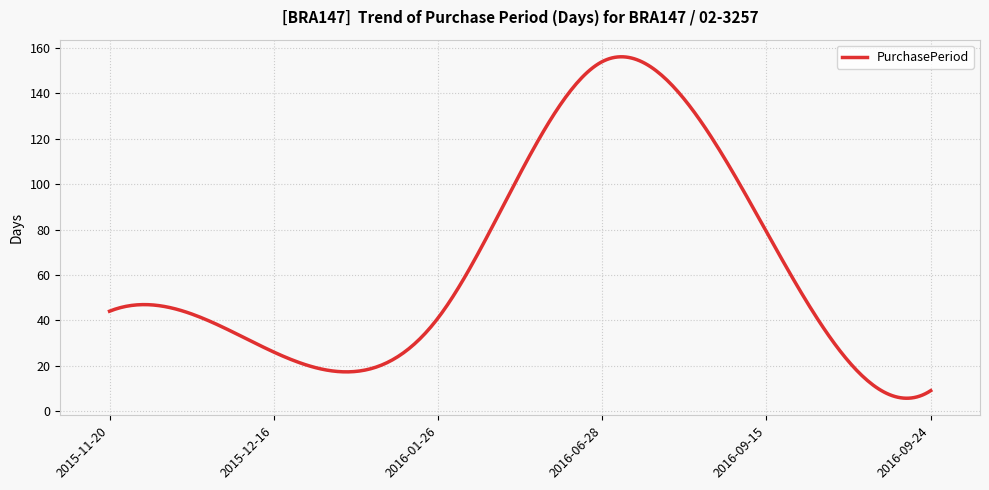

What is the minimum value shown in the chart?

5.7